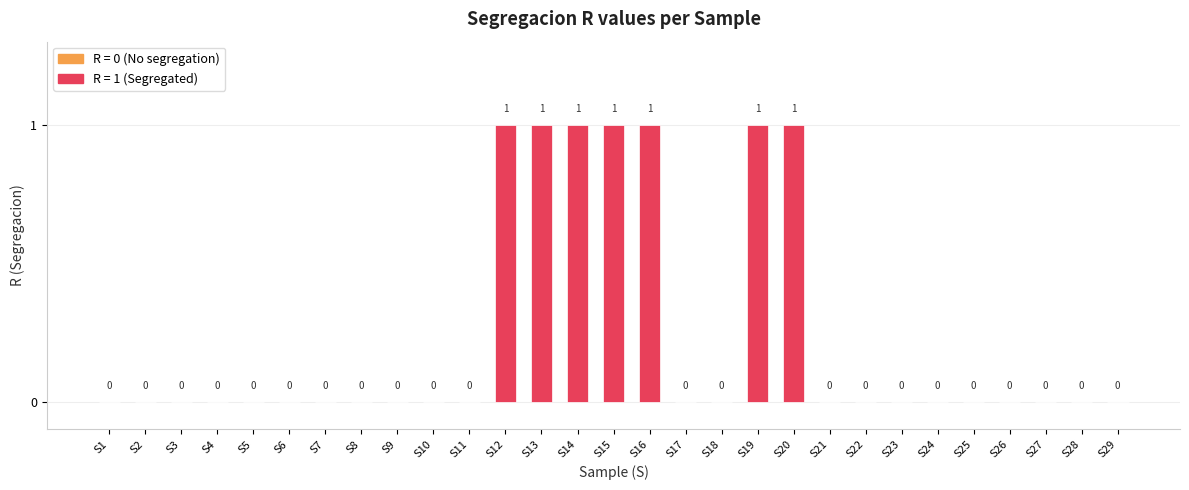

Does the chart contain stacked bars?

No